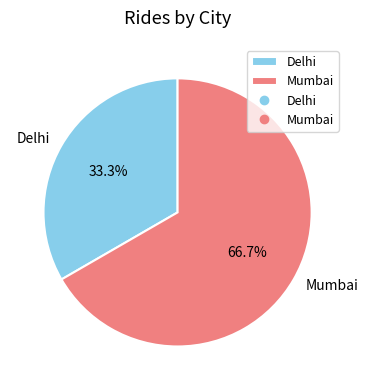

Is there a majority slice in this chart?

Yes